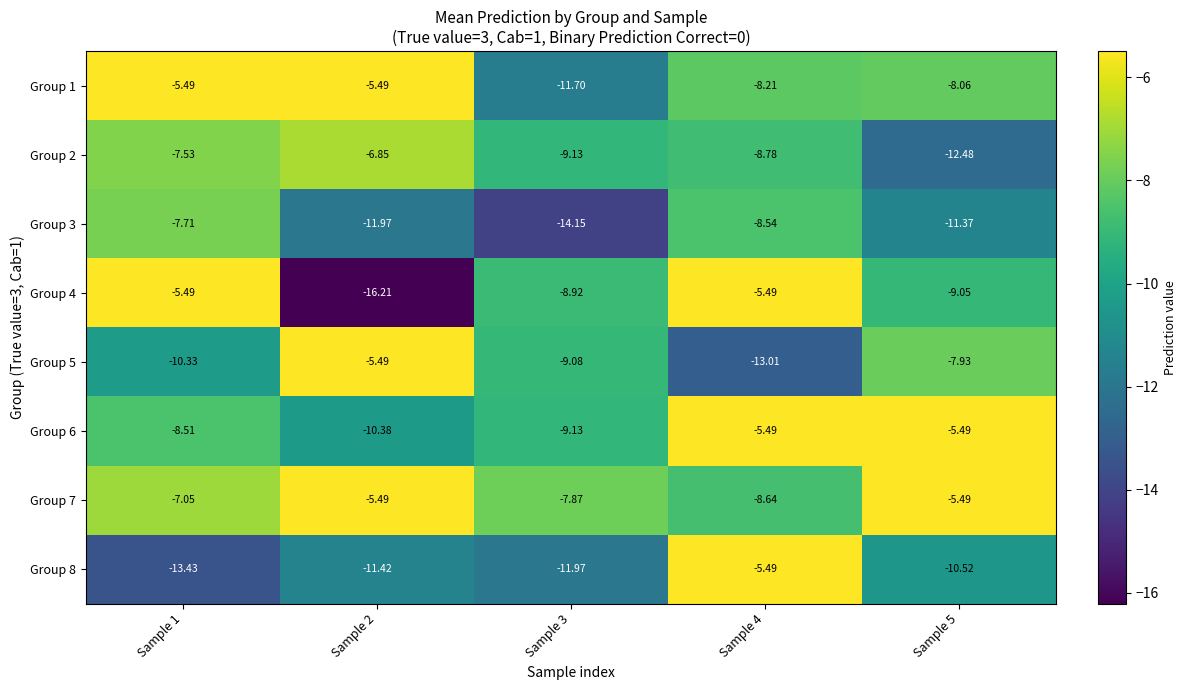

What is the total value across all series at Sample 4?

-63.6